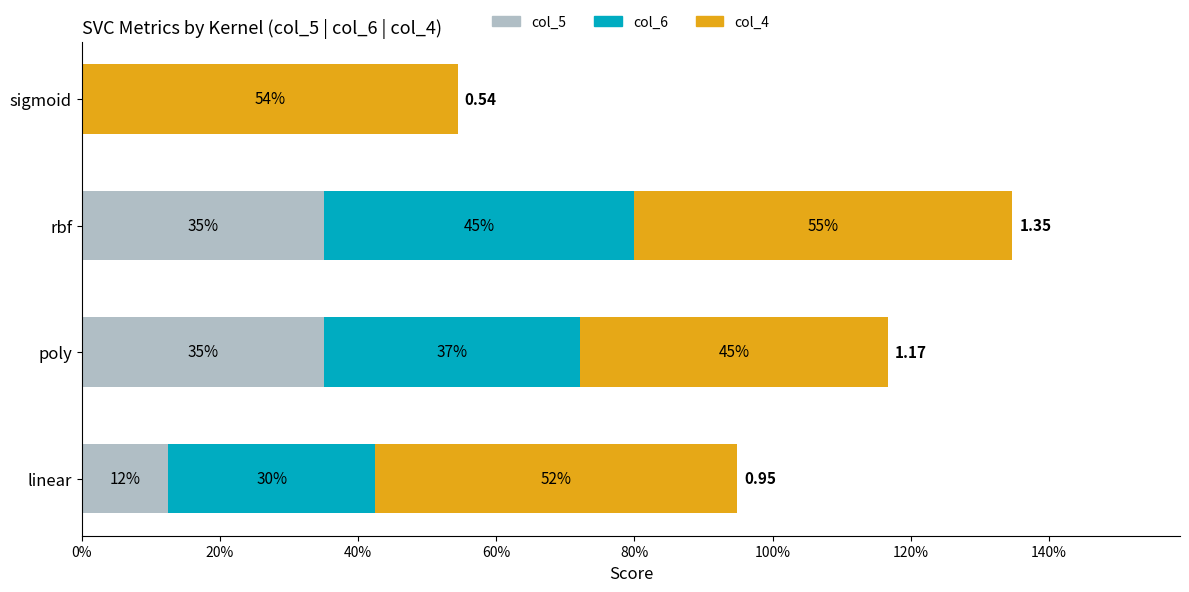

What are all the series names shown in the legend?

col_5, col_6, col_4